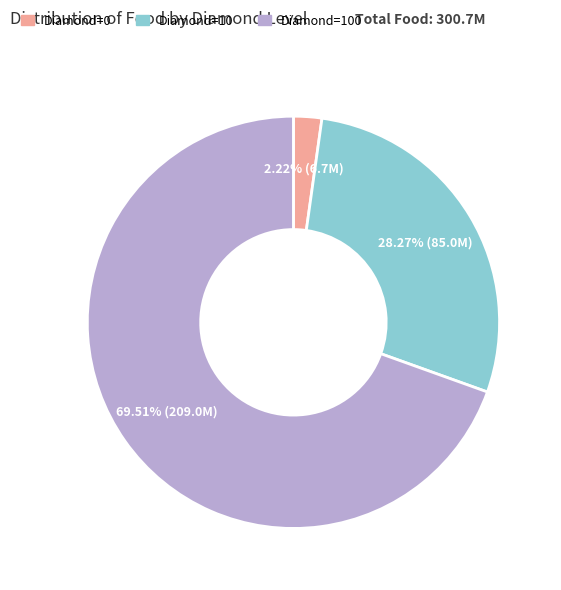

Is there any slice that represents more than half of the pie?

Yes